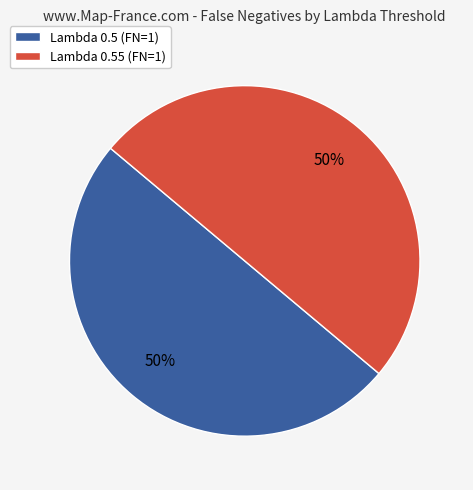

What is the ratio of the value at Lambda 0.55 (FN=1) to the value at Lambda 0.5 (FN=1)?

1.0